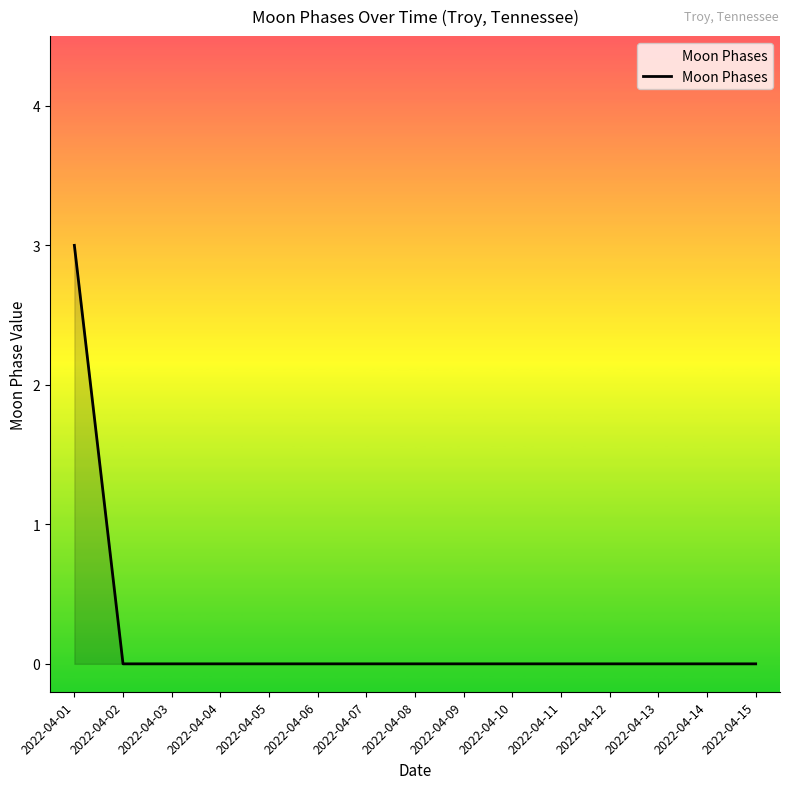

Is it true that the value at 2022-04-06 is 1?

False